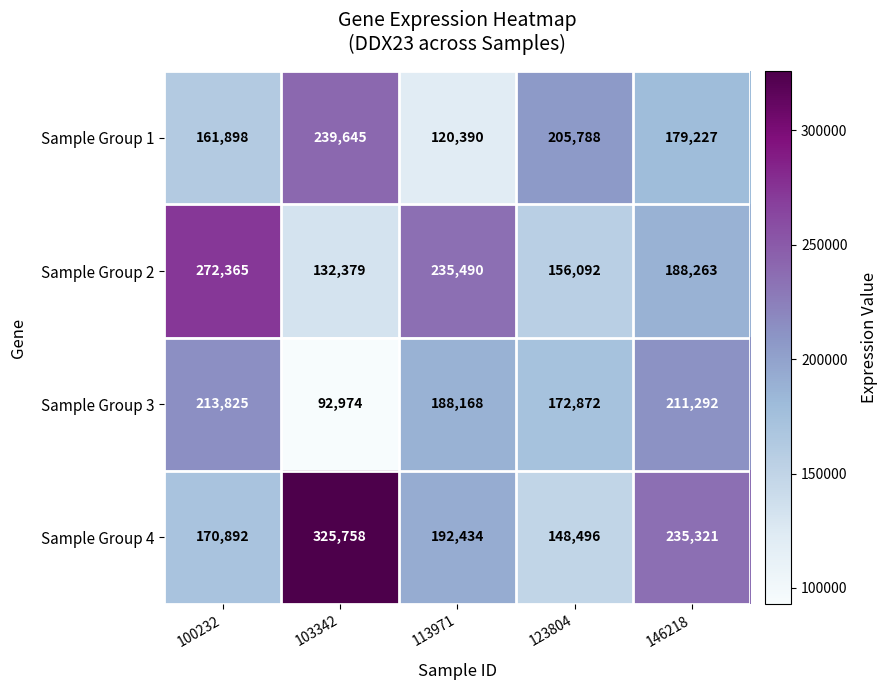

At which category is the sum across all series the highest?

100232